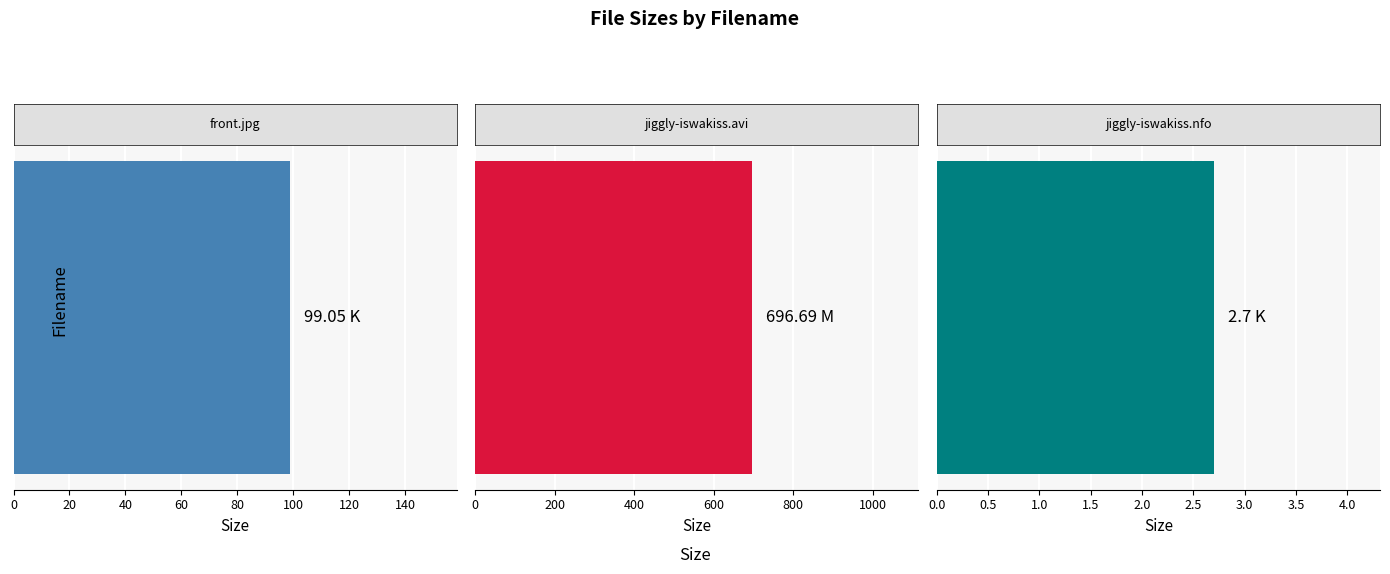

What is the approximate value at front.jpg?

99.0